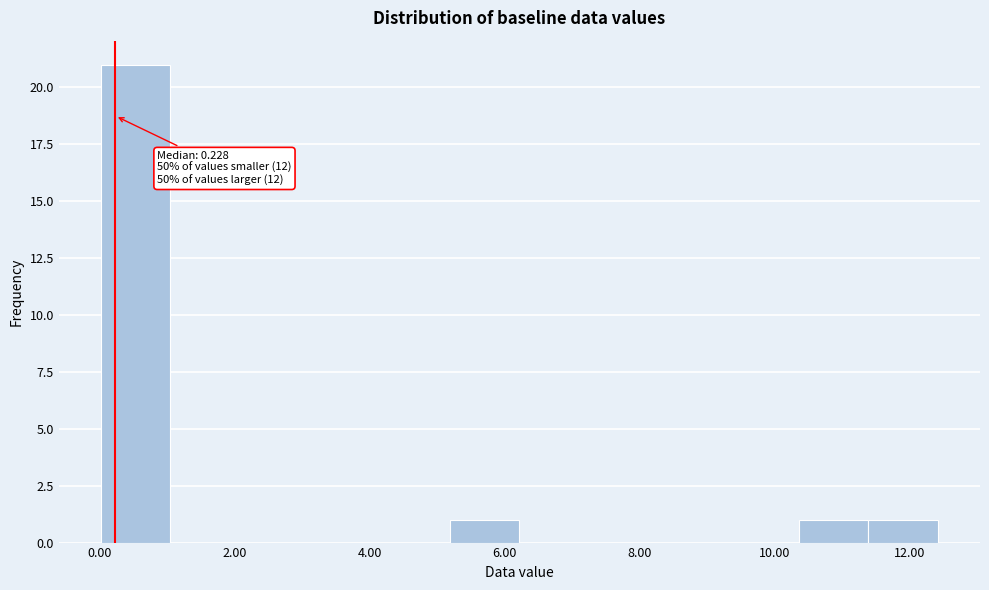

Over which range of the x-axis is the bar tallest?

0.0 to 1.0